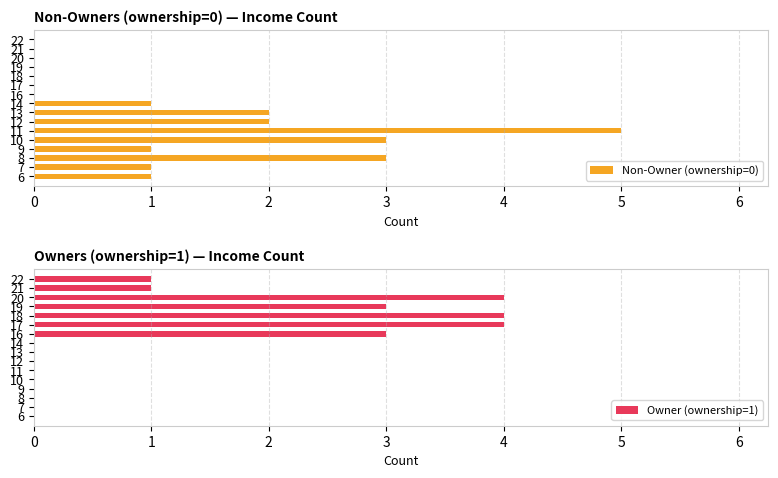

Which series has the largest total across all categories?

Owner (ownership=1)